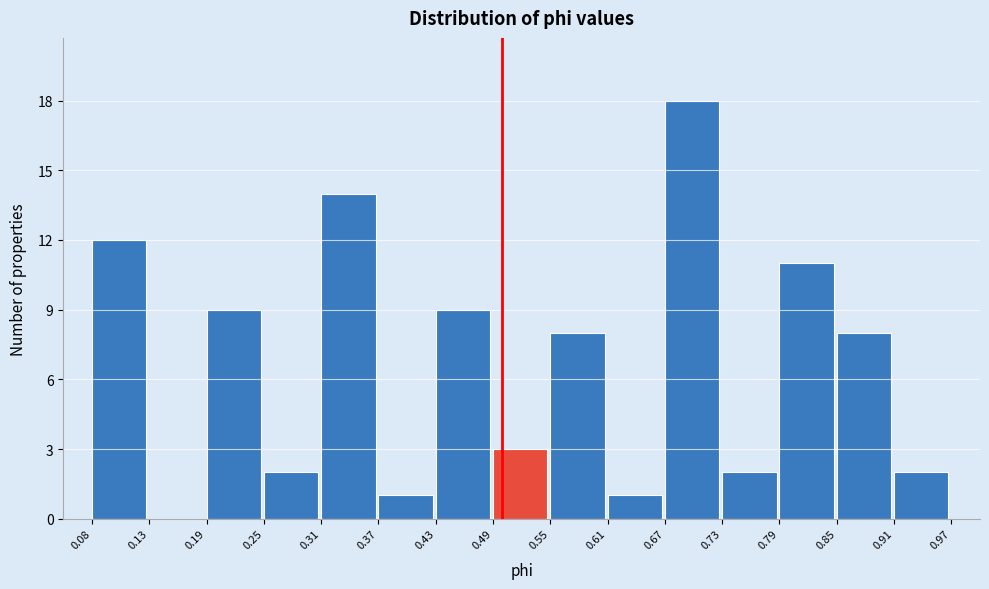

Which range on the x-axis has the tallest bar?

0.67 to 0.73